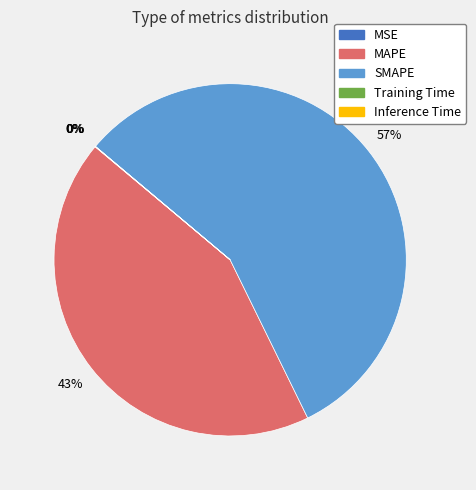

To the nearest percent, what portion does MAPE represent?

43%